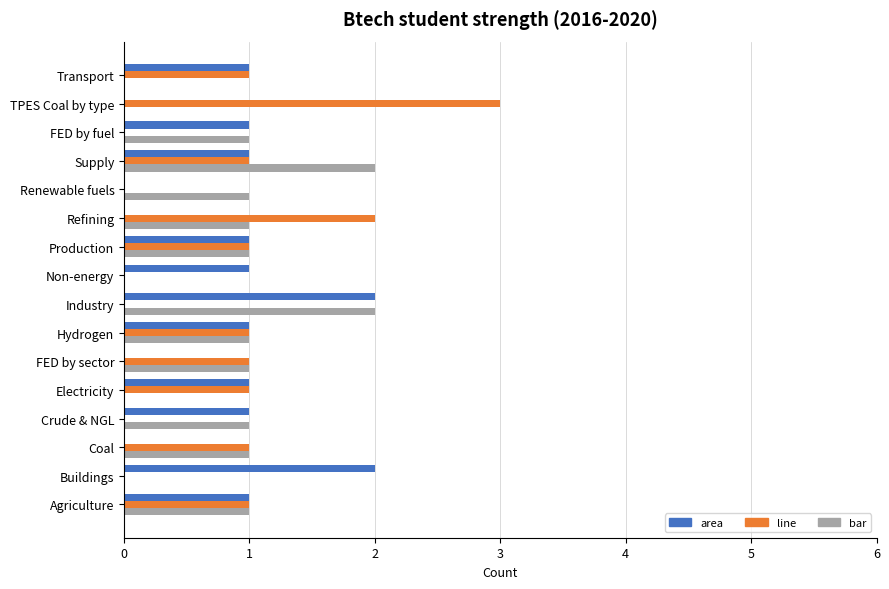

What is the maximum value for line?

3